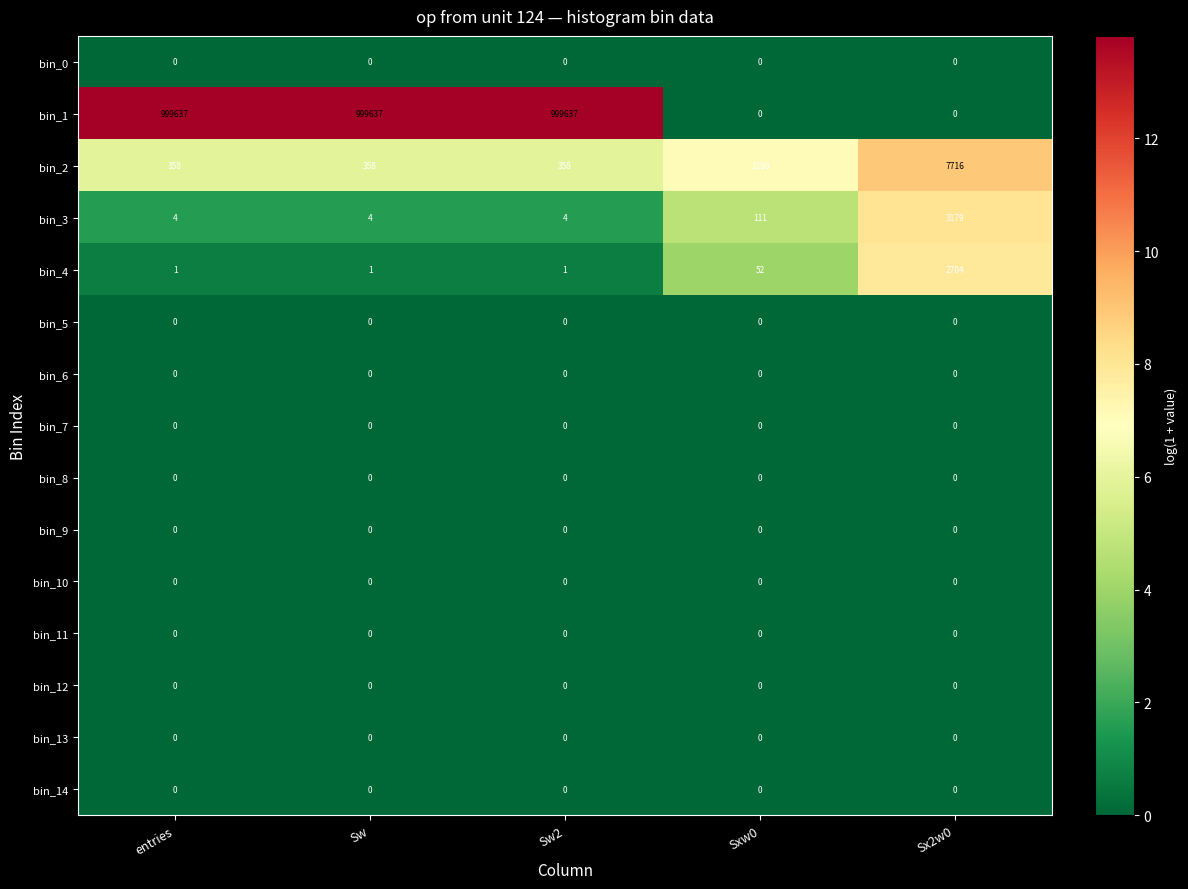

What is the spread (max minus min) of values at entries?

999637